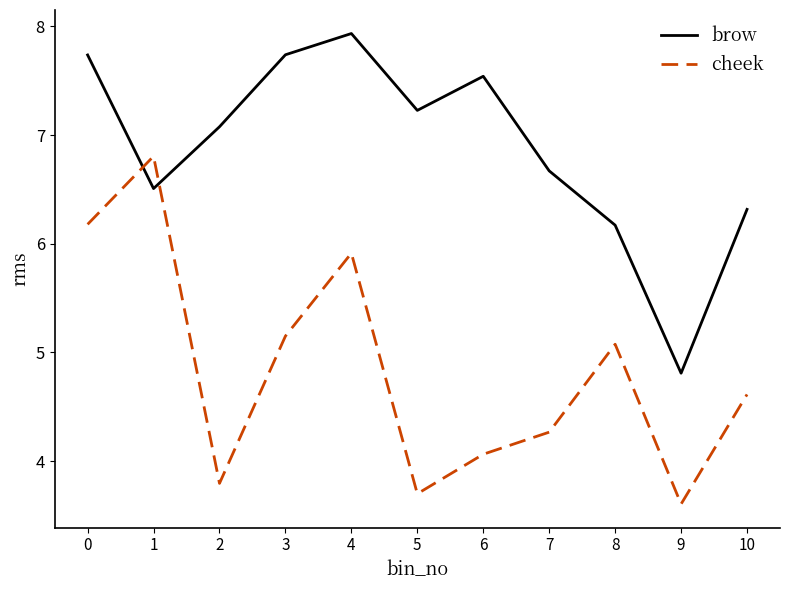

Which label corresponds to the largest value in the chart?

4